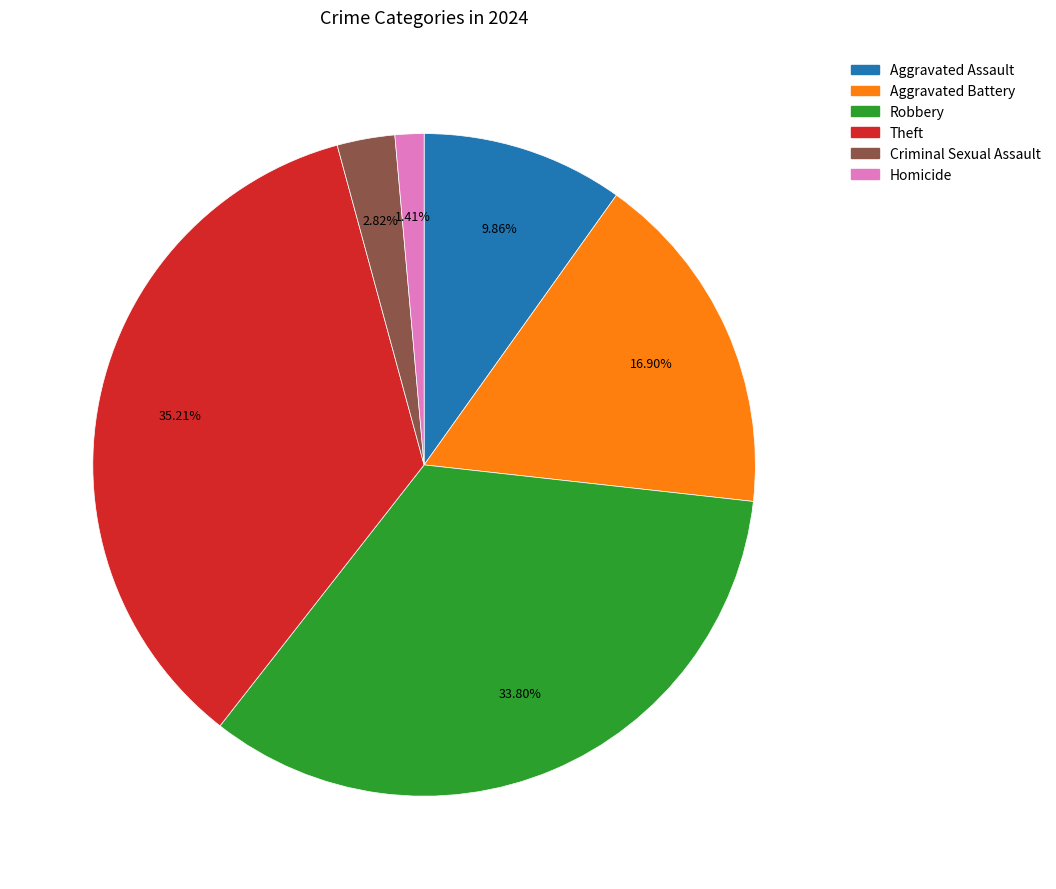

Is there a majority slice in this chart?

No